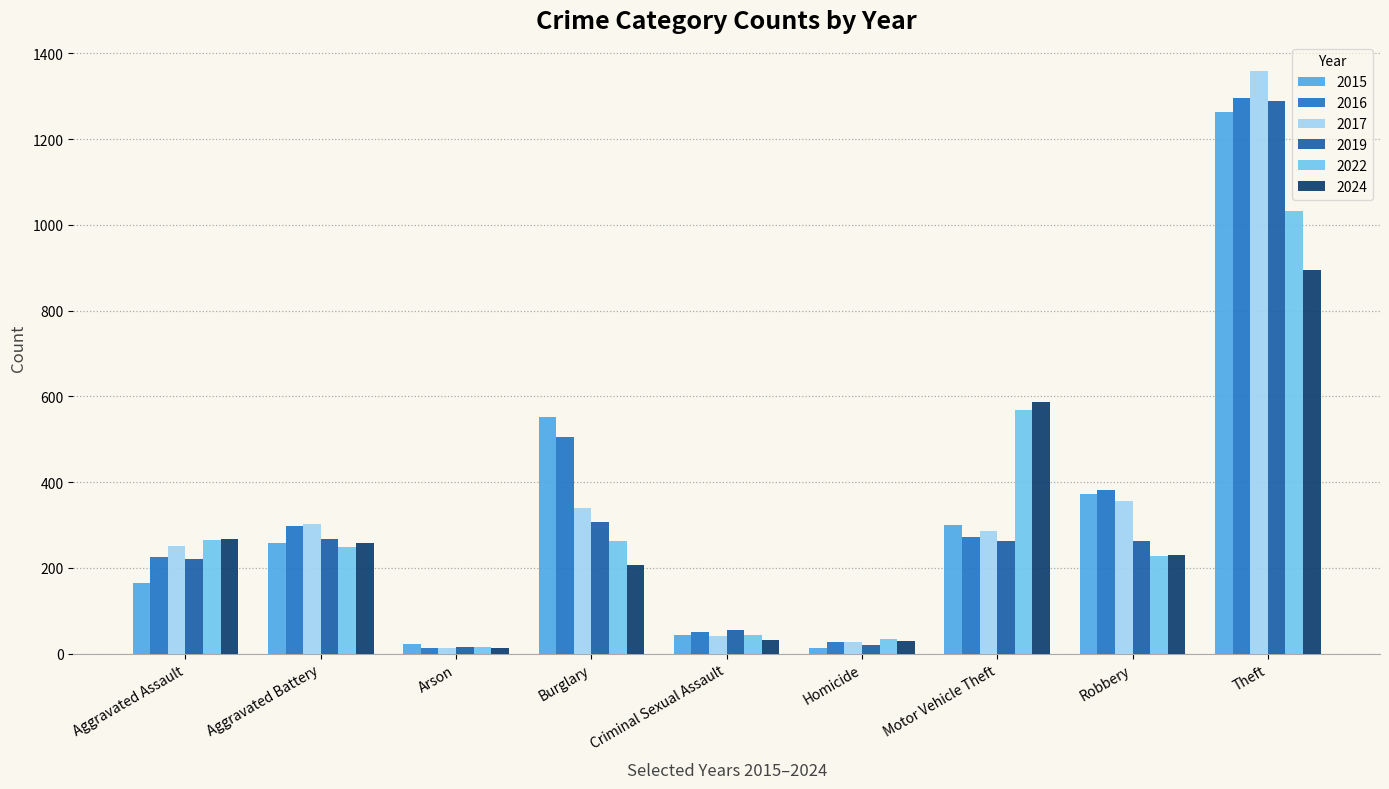

Does the chart contain any negative values?

No